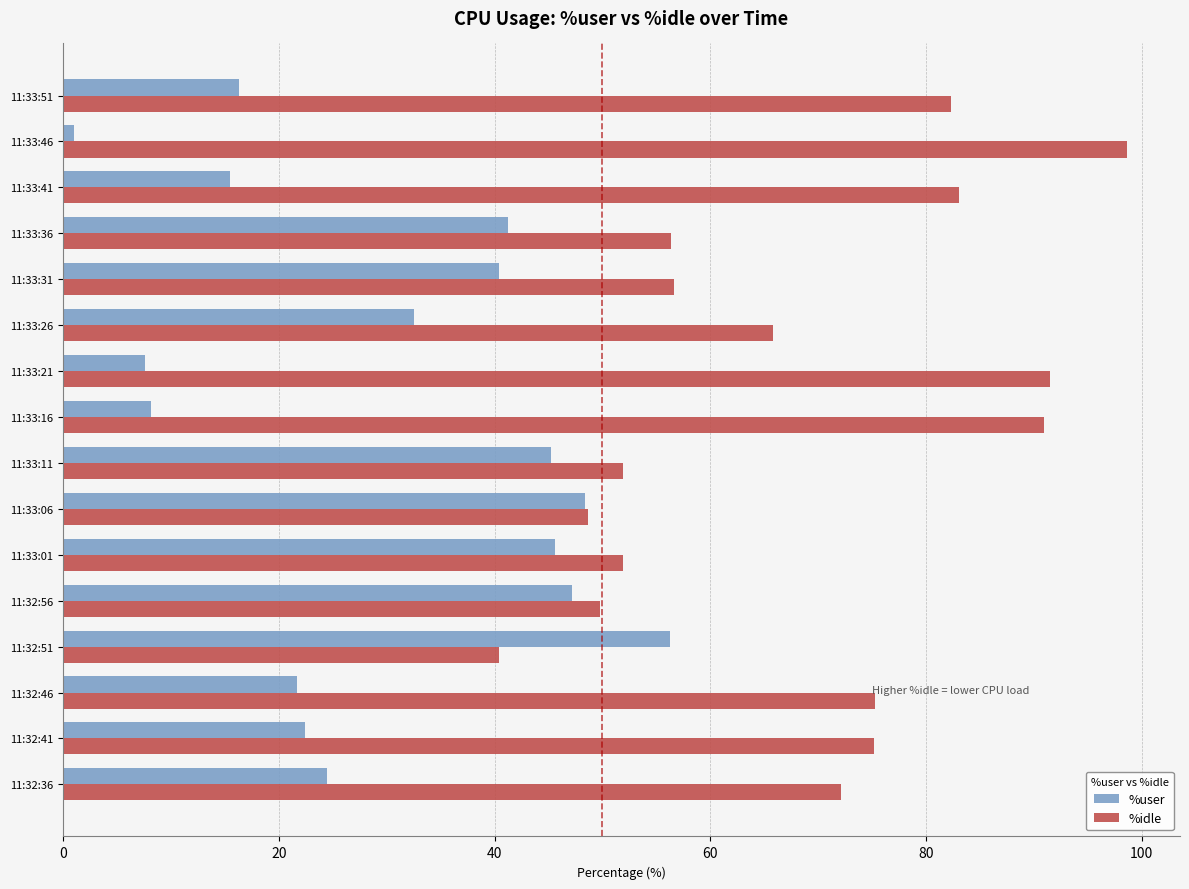

Is the value of %idle at 11:33:11 greater than the value of %user at 11:32:51?

No